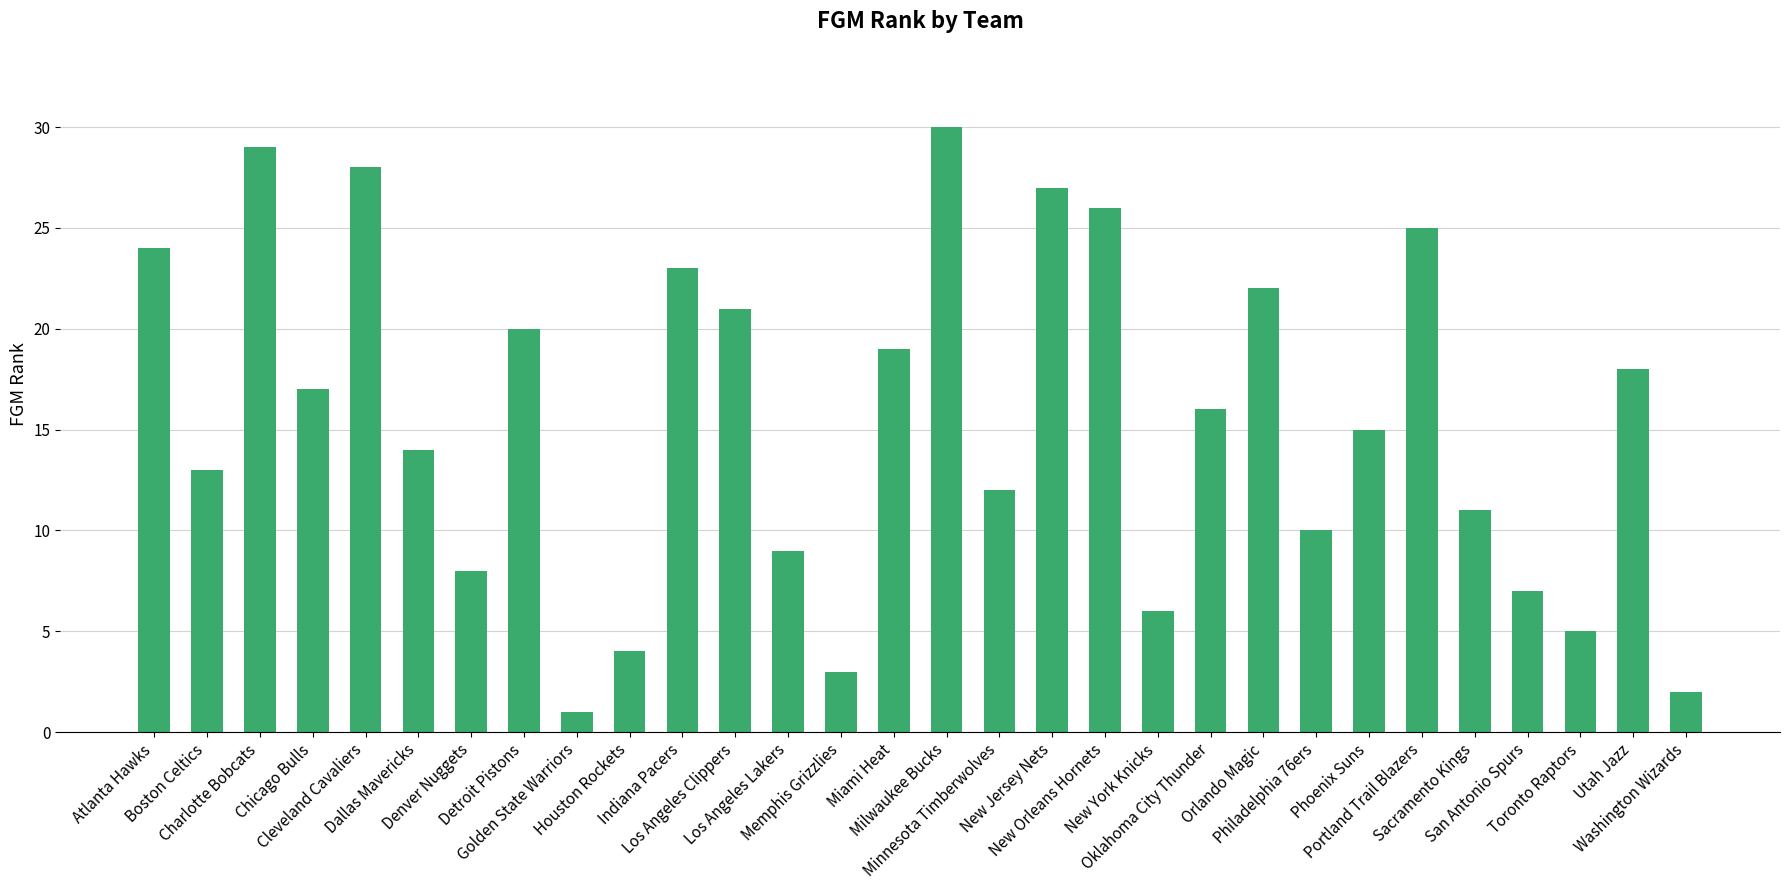

The value at Chicago Bulls is 17. True or false?

True